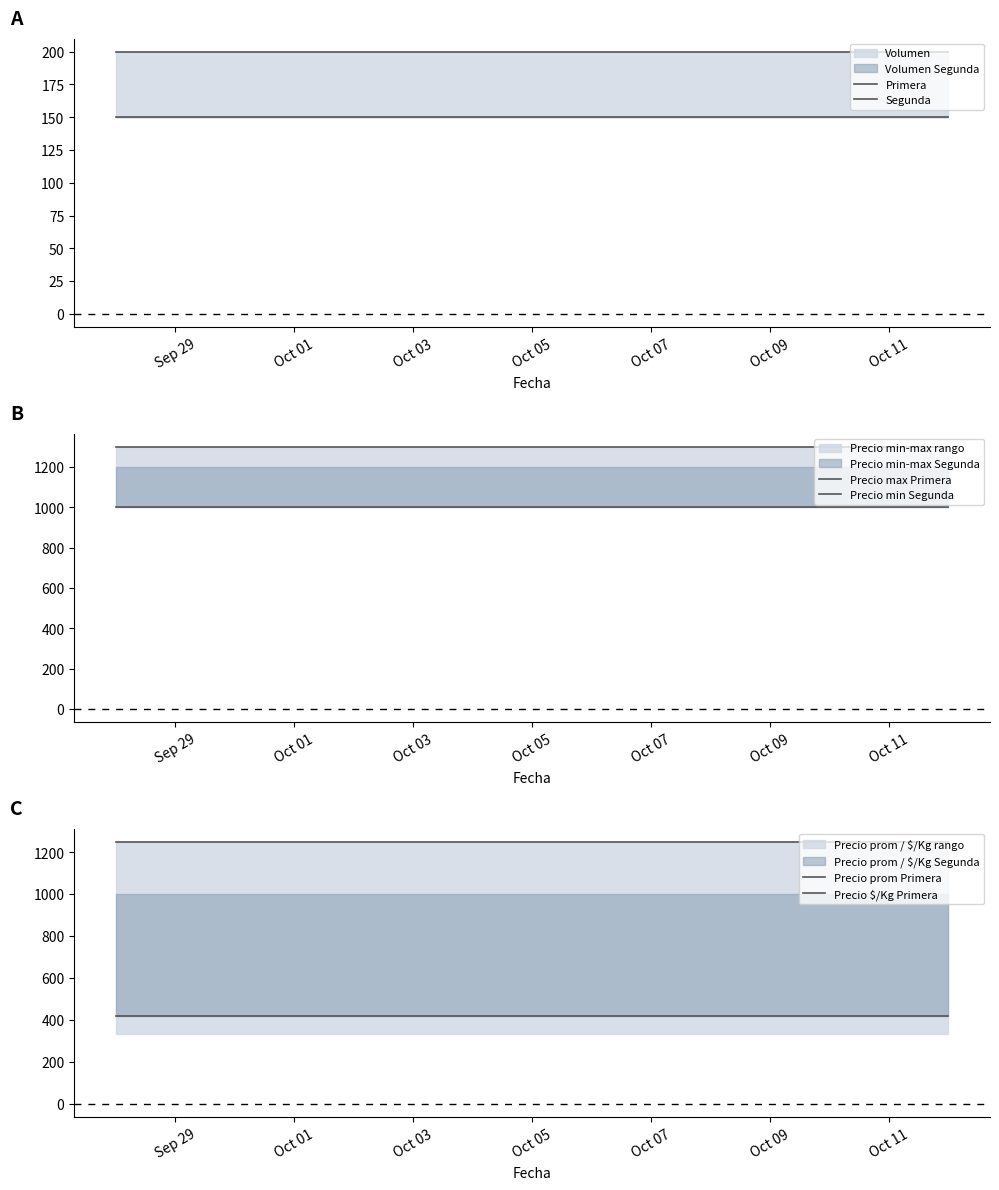

What is the maximum value for Precio max Primera?

1300